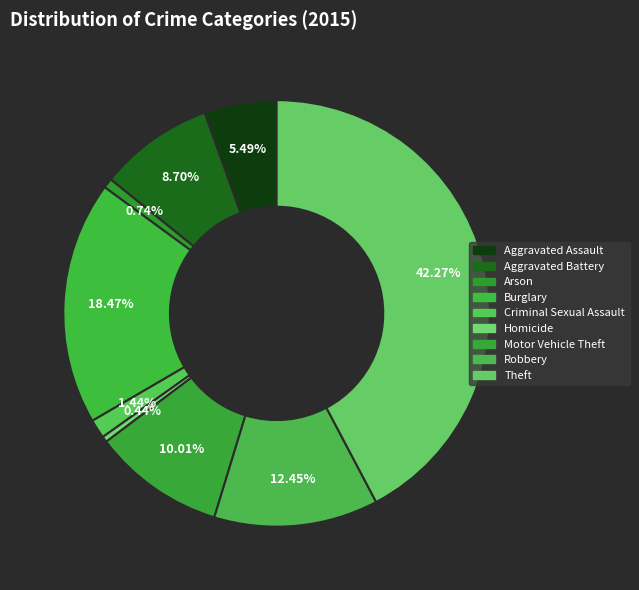

How many segments does this pie chart have?

9